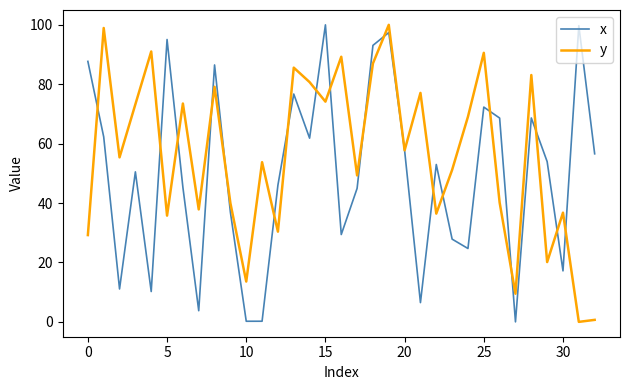

What is the maximum value for x?

100.0